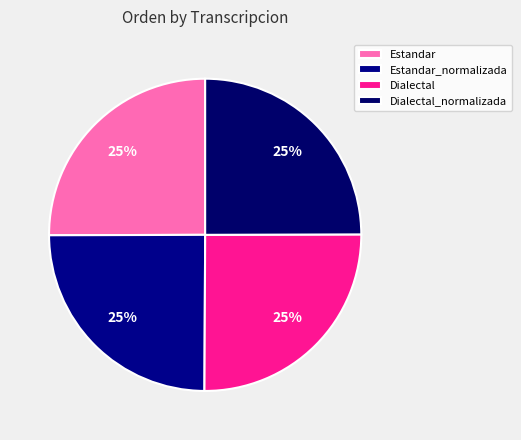

How many segments does this pie chart have?

4